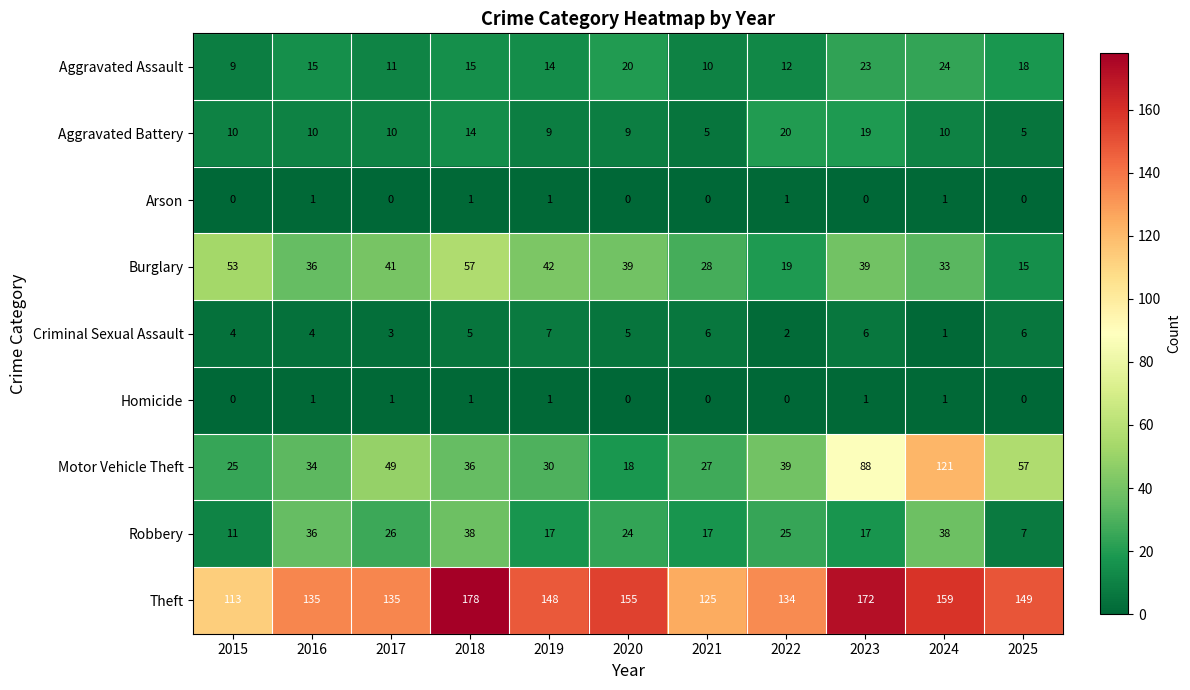

Is it true that Theft equals 172 at 2023?

True